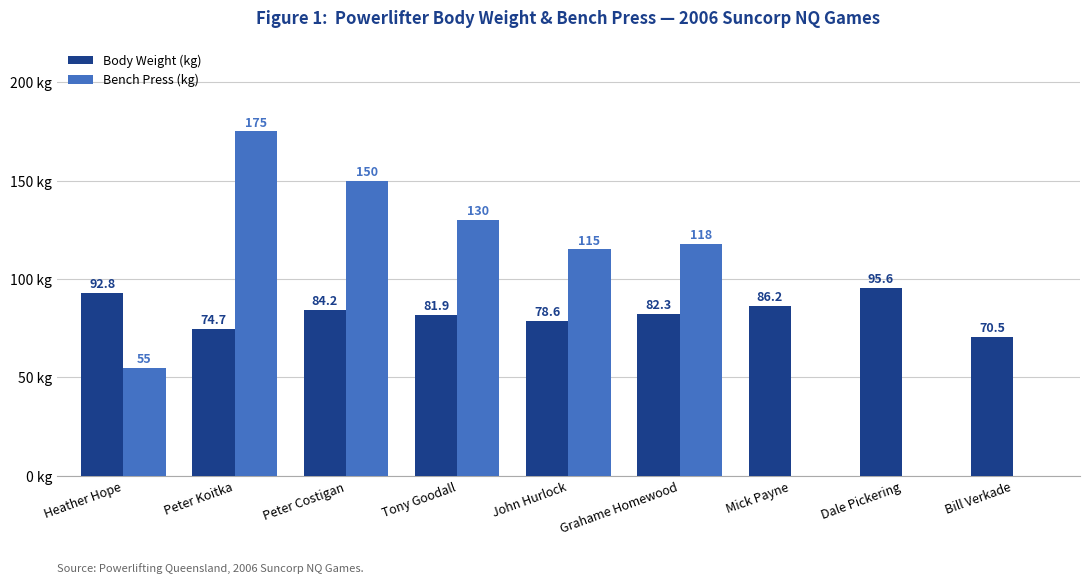

At which label does Body Weight (kg) reach its peak?

Dale Pickering